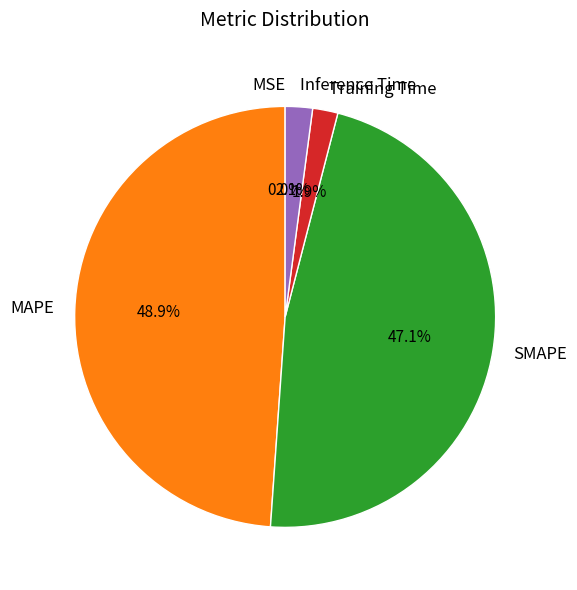

Is there any slice that represents more than half of the pie?

No